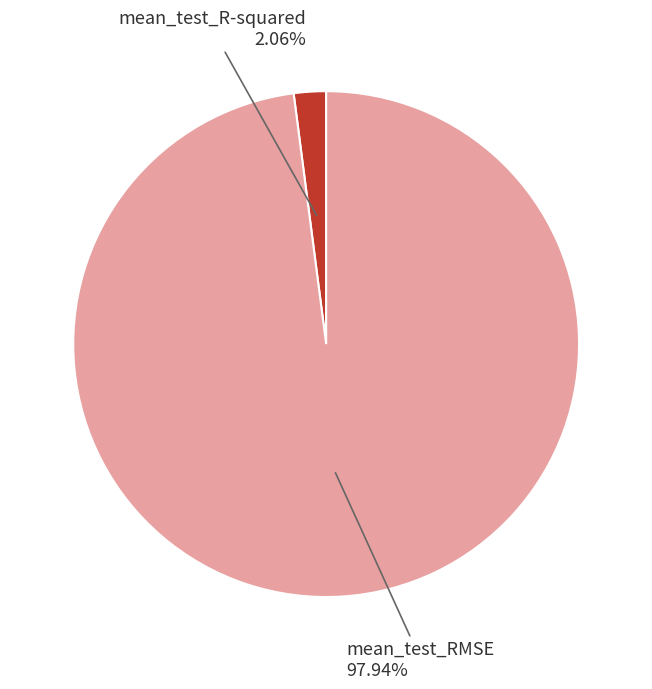

To the nearest percent, what is the average slice percentage?

50%